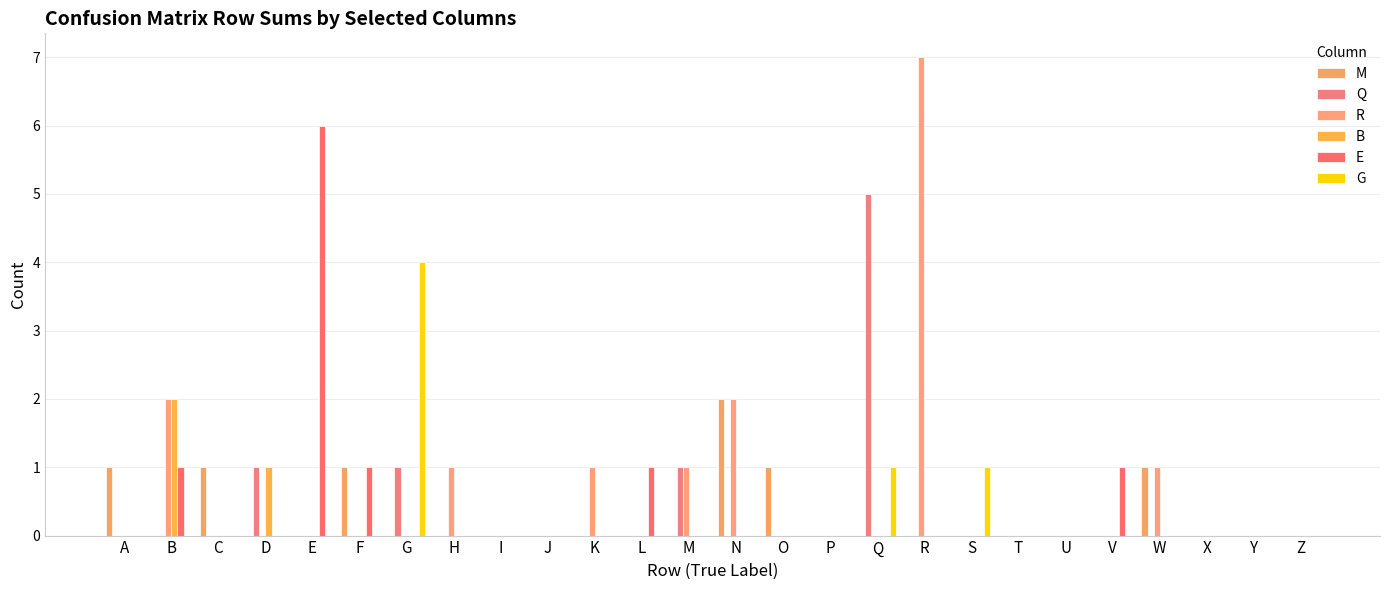

Which series has the largest total across all categories?

R